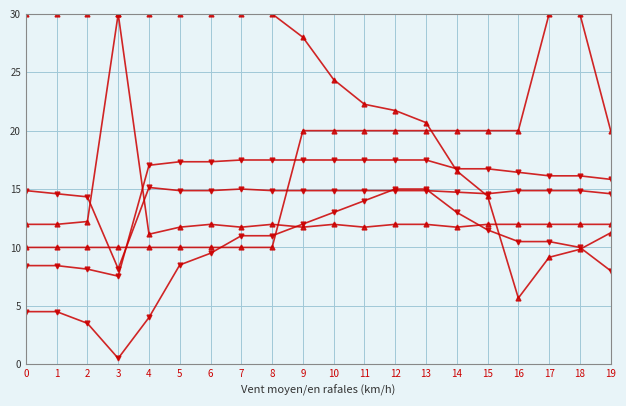

Reading left to right, what are all the values shown in this chart?

Row 1: 0=8.4	1=8.4	2=8.1	3=7.5	4=17.0	5=17.3	6=17.3	7=17.5	8=17.5	9=17.5	10=17.5	11=17.5	12=17.5	13=17.5	14=16.7	15=16.7	16=16.4	17=16.1	18=16.1	19=15.8
Row 2: 0=10.0	1=10.0	2=10.0	3=10.0	4=10.0	5=10.0	6=10.0	7=10.0	8=10.0	9=20.0	10=20.0	11=20.0	12=20.0	13=20.0	14=20.0	15=20.0	16=20.0	17=30.0	18=30.0	19=20.0
Row 3: 0=4.5	1=4.5	2=3.5	3=0.5	4=4.0	5=8.5	6=9.5	7=11.0	8=11.0	9=12.0	10=13.0	11=14.0	12=15.0	13=15.0	14=13.0	15=11.5	16=10.5	17=10.5	18=10.0	19=8.0
Row 4: 0=30.0	1=30.0	2=30.0	3=30.0	4=30.0	5=30.0	6=30.0	7=30.0	8=30.0	9=28.0	10=24.4	11=22.3	12=21.7	13=20.7	14=16.6	15=14.4	16=5.7	17=9.2	18=9.8	19=11.2
Row 5: 0=14.9	1=14.6	2=14.3	3=8.2	4=15.1	5=14.9	6=14.9	7=15.0	8=14.9	9=14.9	10=14.9	11=14.9	12=14.9	13=14.9	14=14.7	15=14.6	16=14.9	17=14.9	18=14.9	19=14.6
Row 6: 0=12.0	1=12.0	2=12.2	3=30.0	4=11.1	5=11.7	6=12.0	7=11.7	8=12.0	9=11.7	10=12.0	11=11.7	12=12.0	13=12.0	14=11.7	15=12.0	16=12.0	17=12.0	18=12.0	19=12.0